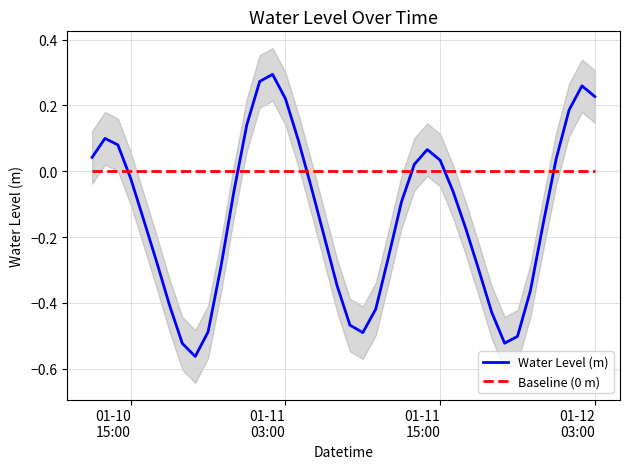

After their last crossing, which series has the higher values: Water Level (m) or Baseline (0 m)?

Water Level (m)